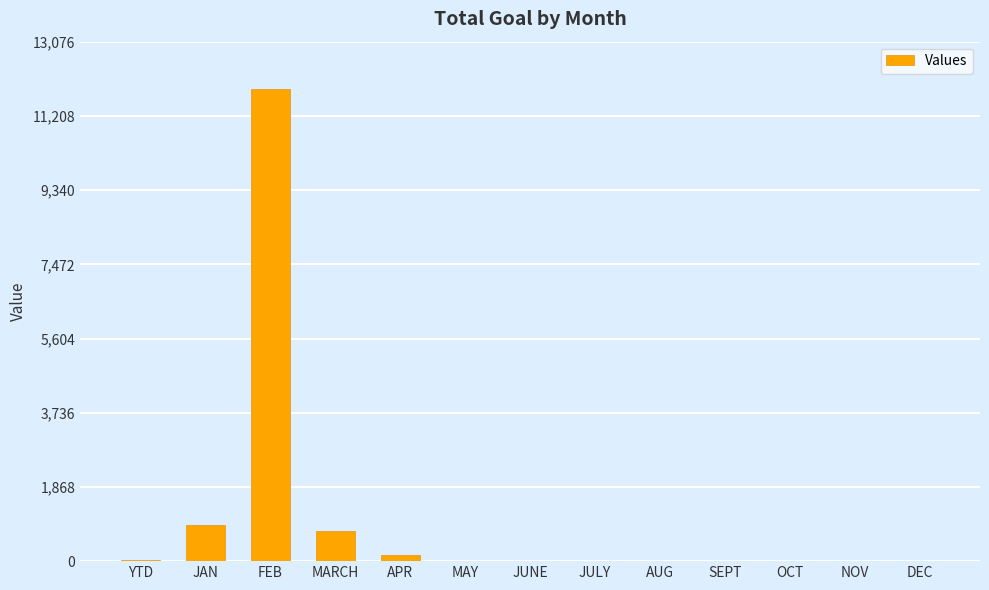

What is the sum of all values?

13744